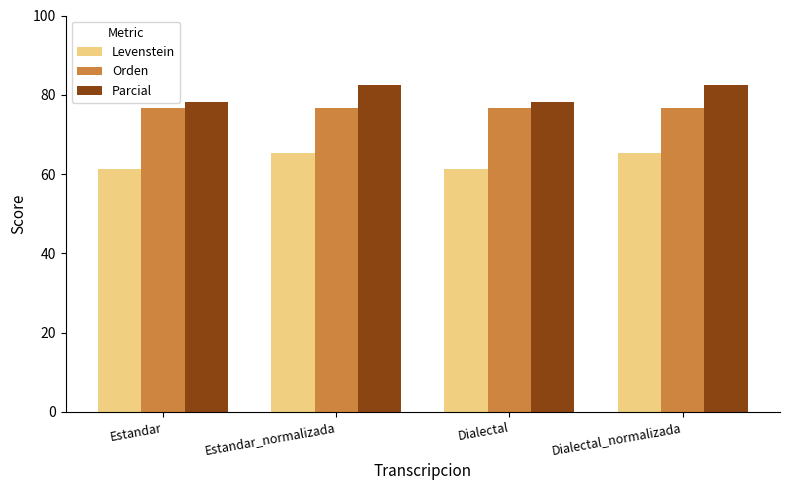

What is the spread (max minus min) of values at Estandar?

16.8